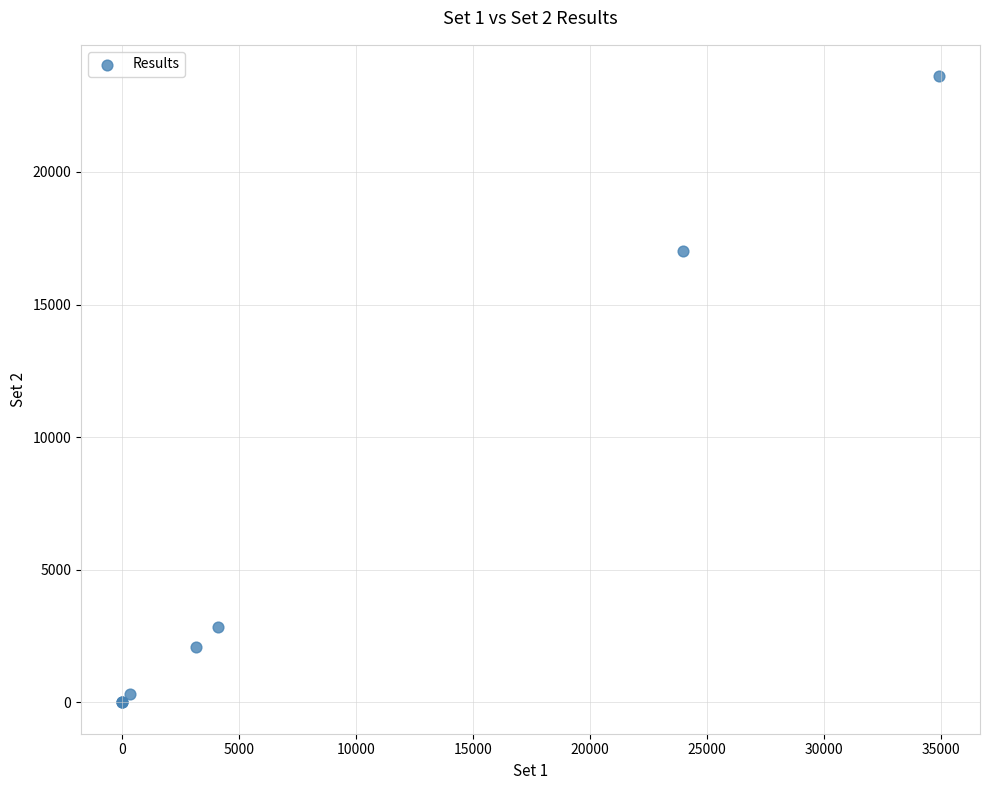

What Y value in the scatter plot is closest to 11805?

17023.4